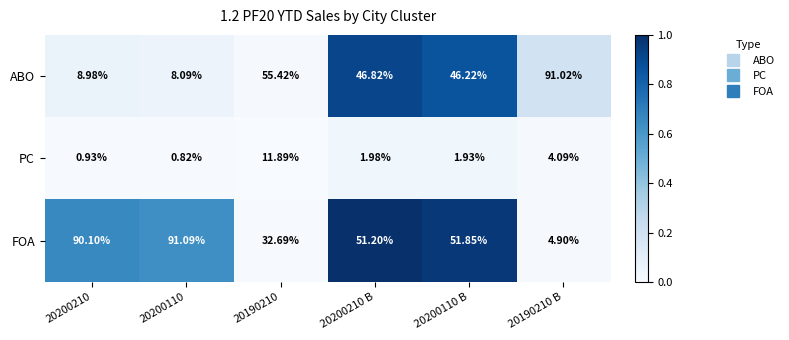

Between 20190210 and 20200110 B, which series saw the biggest shift?

FOA